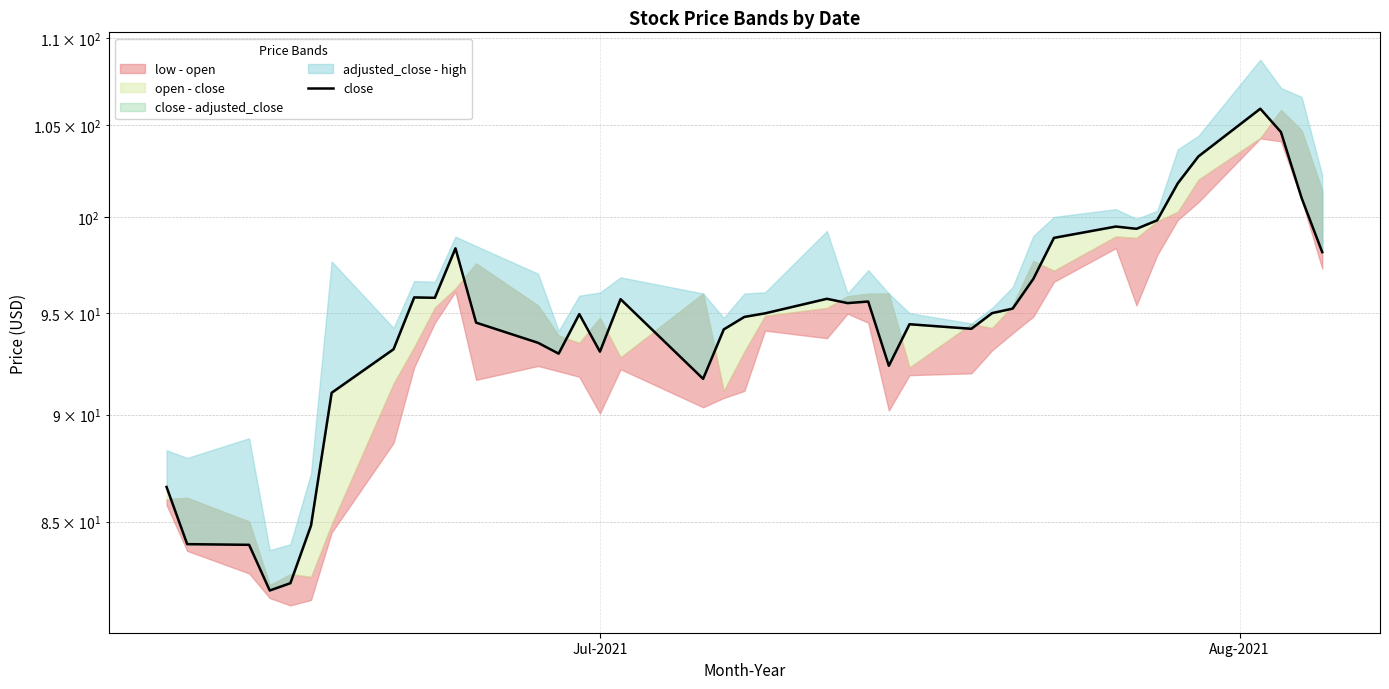

Count the number of values greater than 95.

19